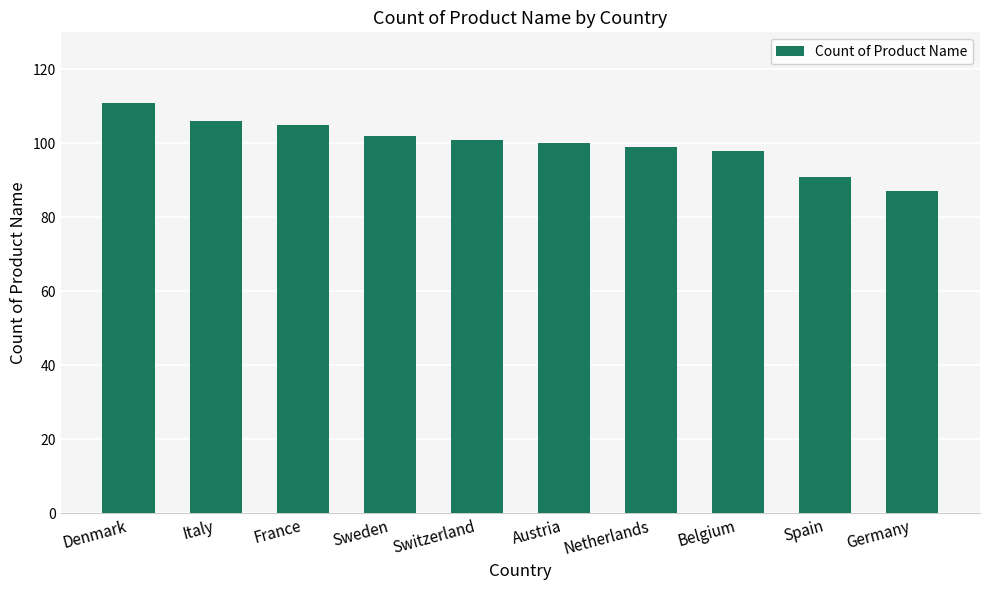

What is the average value?

100